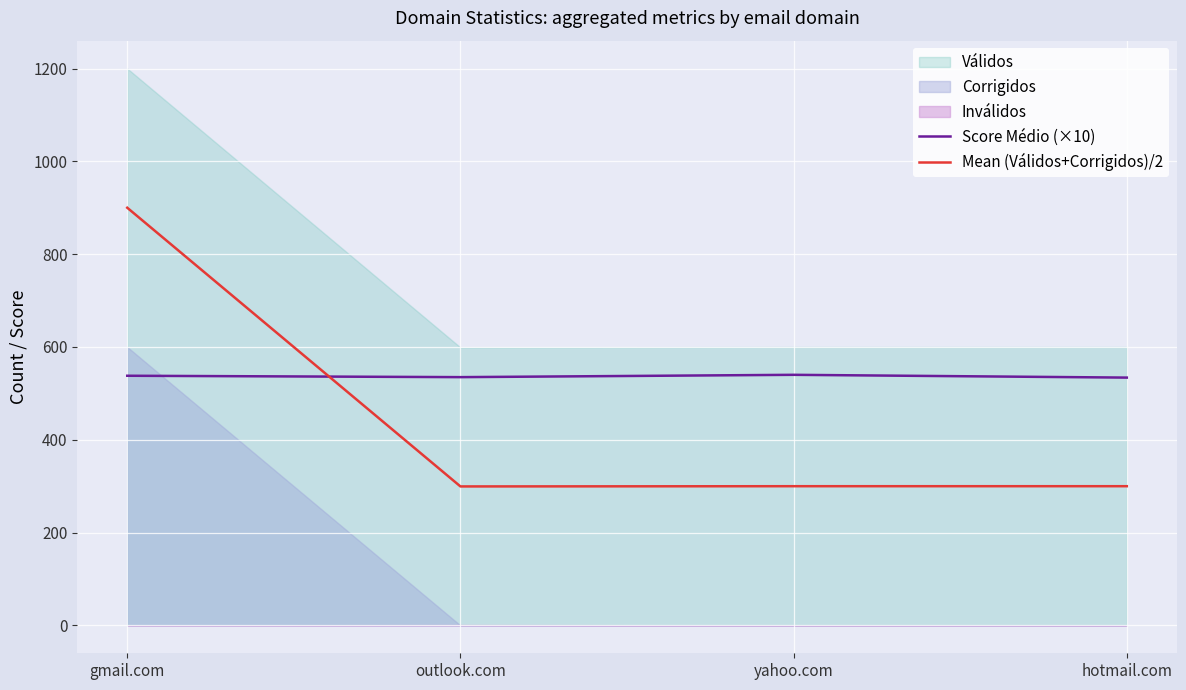

What is the label of the 4th point from the right?

gmail.com